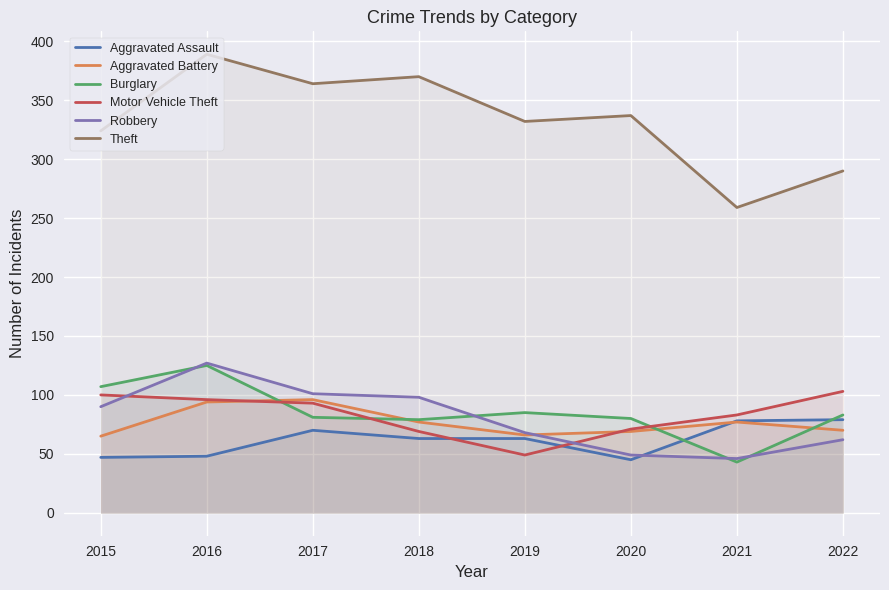

Does the chart display data point markers on the line(s)?

No